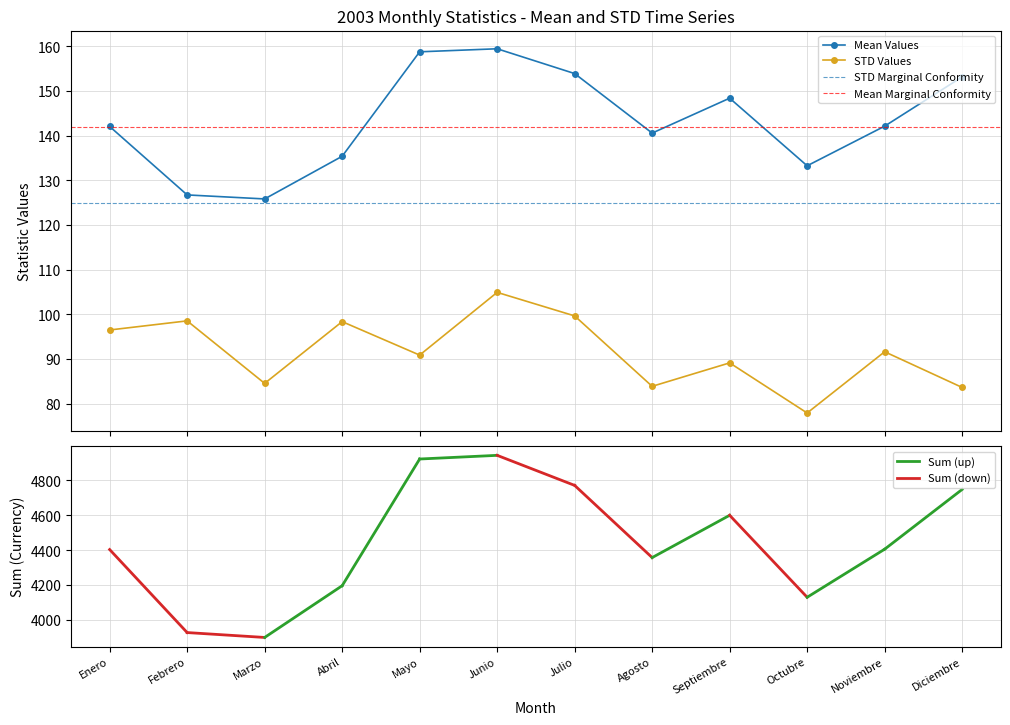

Does the chart display data point markers on the line(s)?

Yes